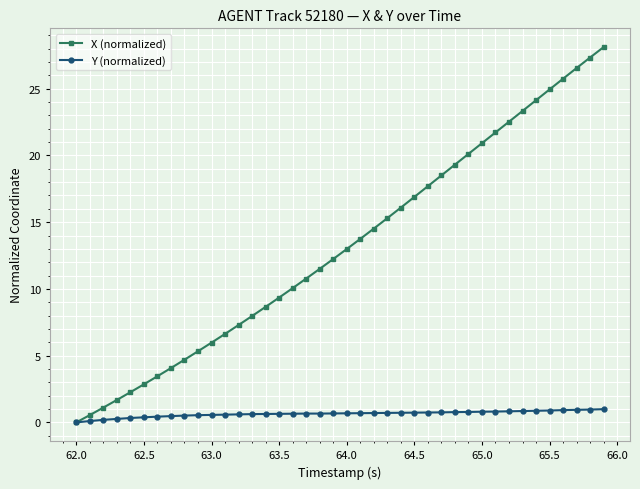

Which series has the widest spread of values?

X (normalized)